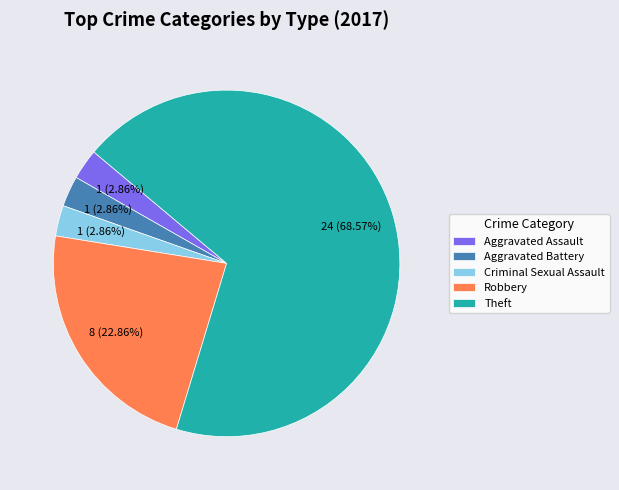

Is there any slice that represents more than half of the pie?

Yes